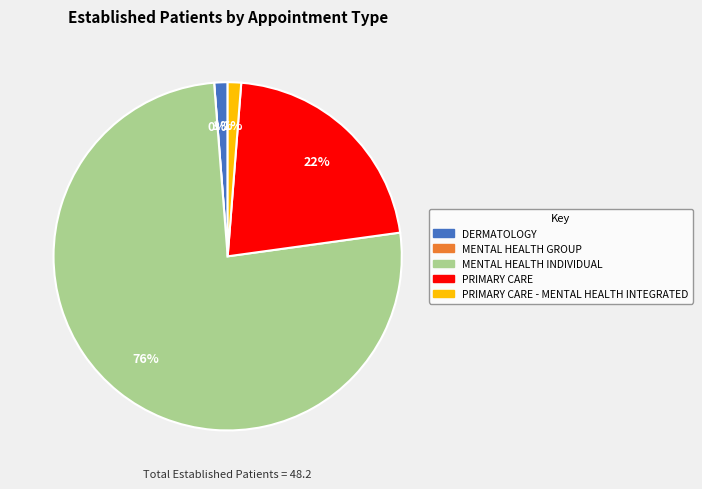

To the nearest percent, what percentage of the pie is PRIMARY CARE?

22%